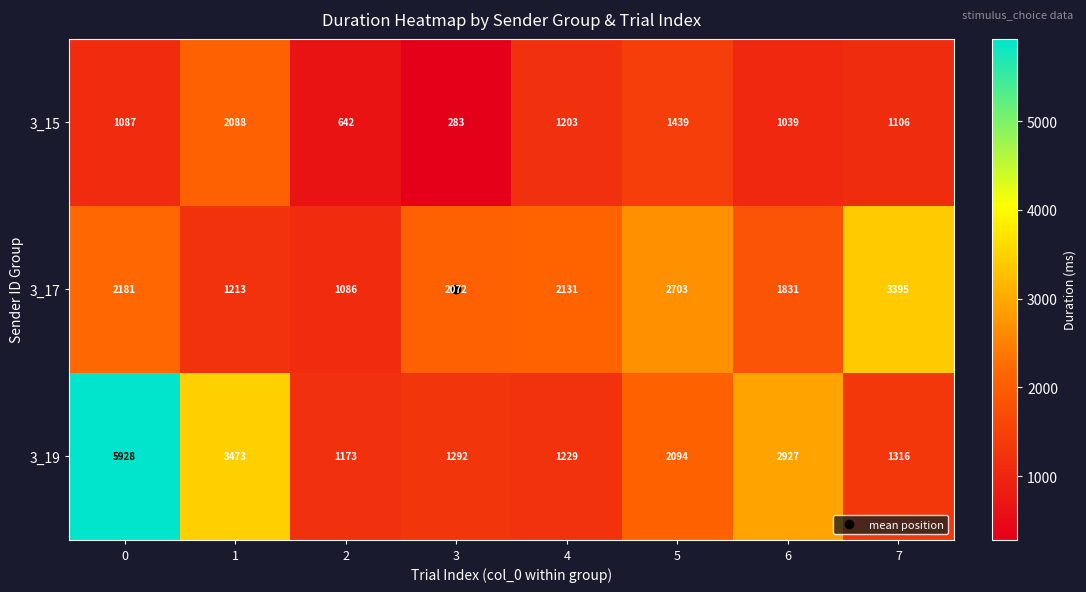

Is it true that 3_15 equals 1795 at 7?

False